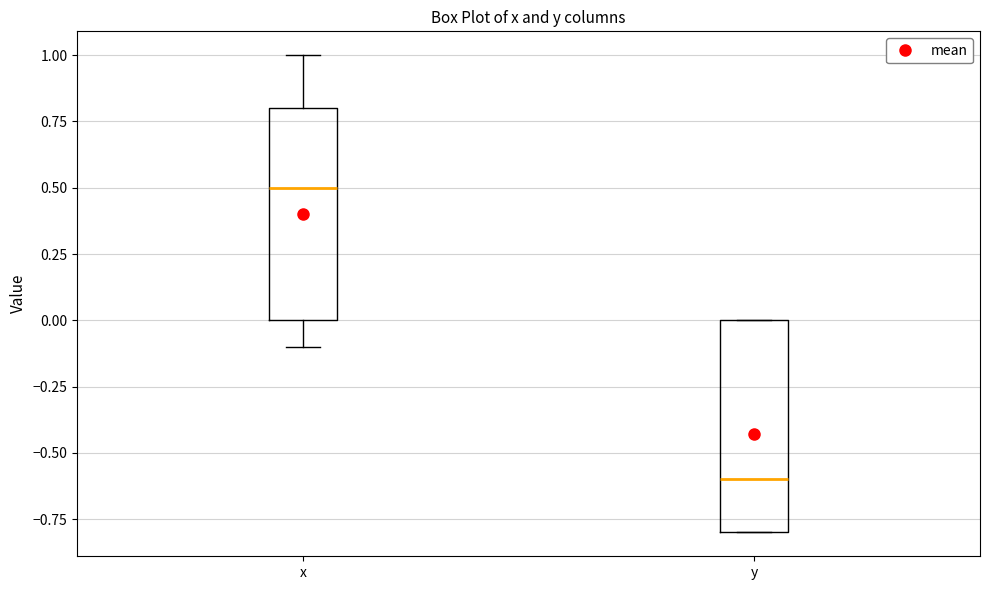

Where is the lower edge of the box for y on the y-axis? The values are not printed on the chart, so give them approximately, as read against the axis.

-0.8